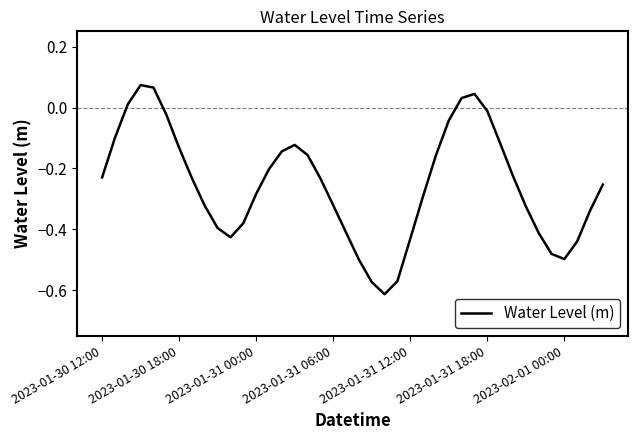

What is the difference between the maximum and minimum values?

0.7